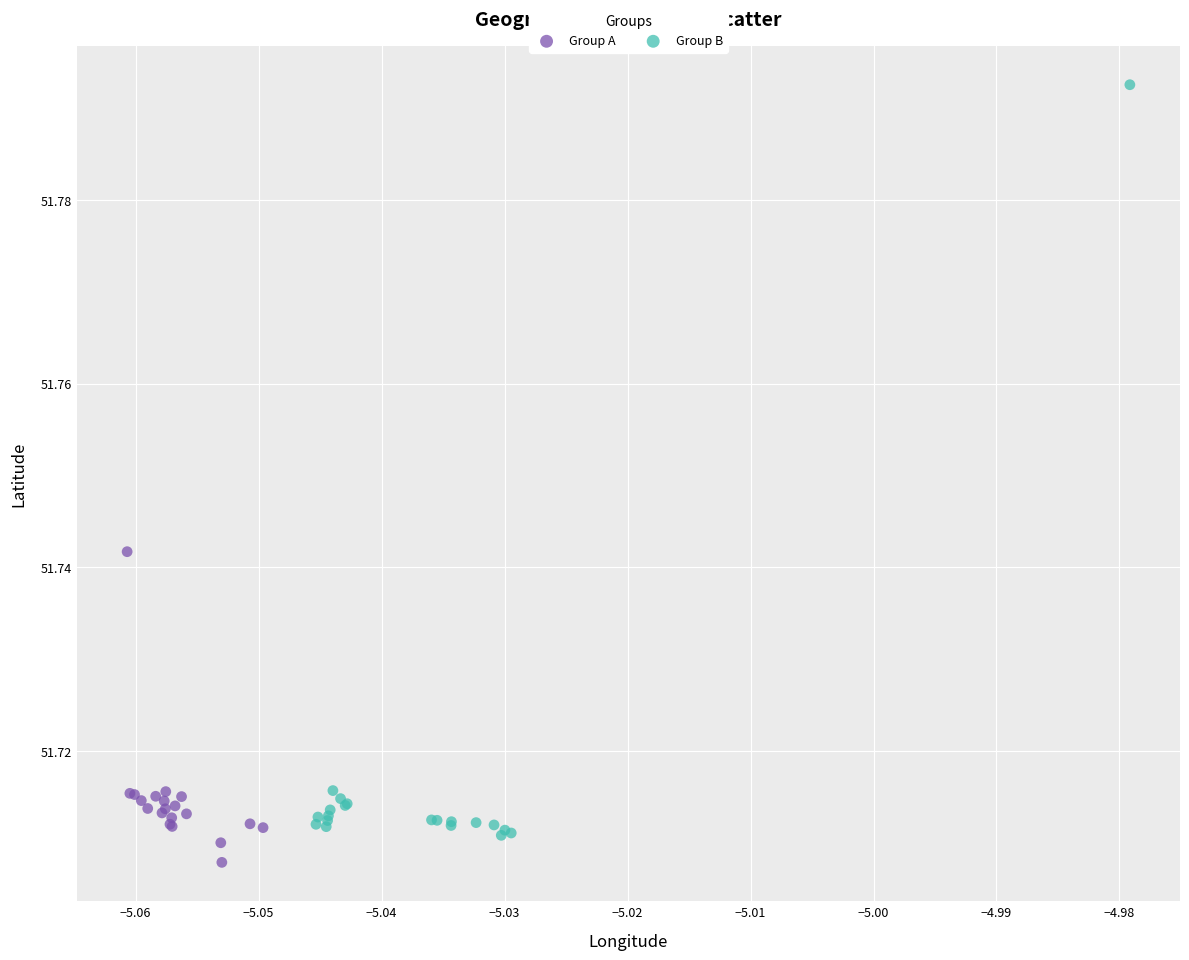

Which series has the largest Y range (max minus min)?

Group B